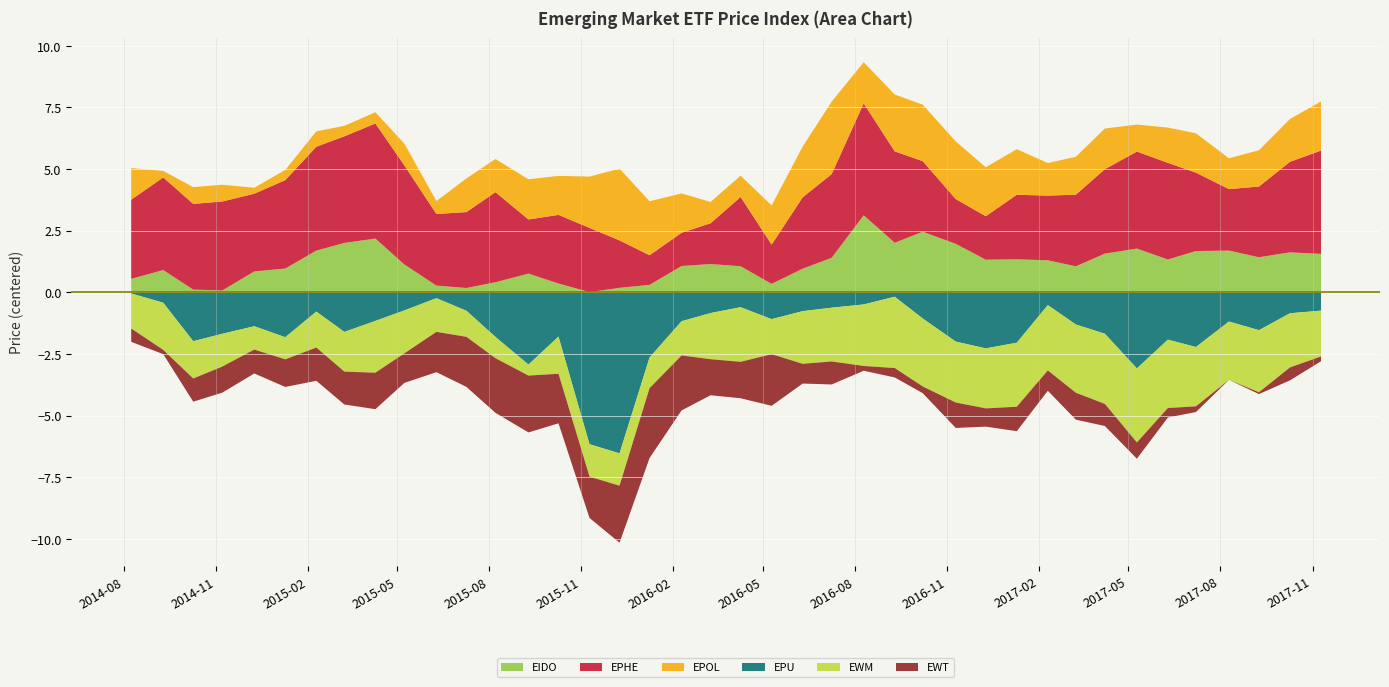

Which series changed the most between 2015-05-08 and 2016-02-09?

EPHE